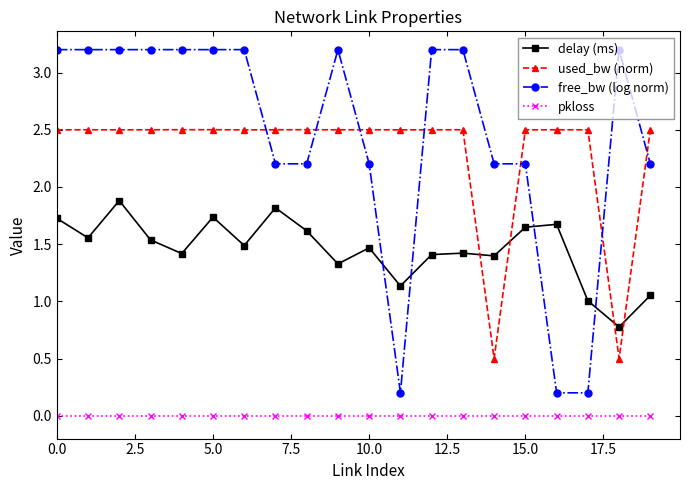

True or false: used_bw (norm) and free_bw (log norm) cross at least once.

True